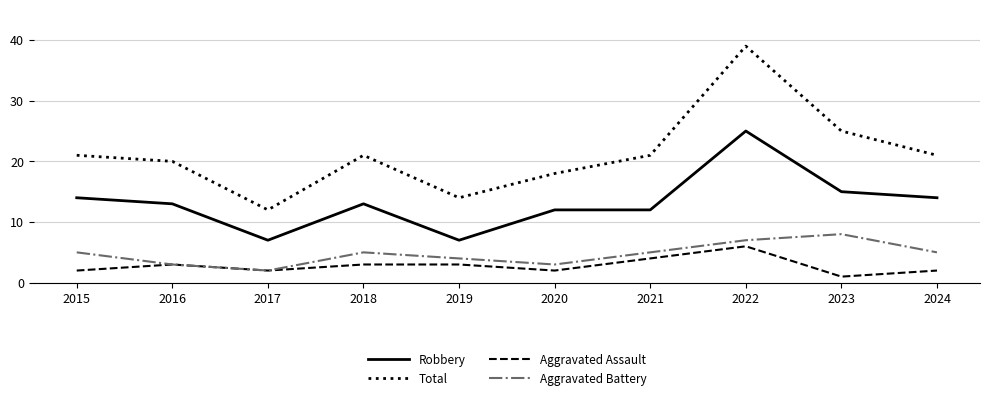

Reading left to right, list all the values displayed in this chart.

Robbery: 2015=14	2016=13	2017=7	2018=13	2019=7	2020=12	2021=12	2022=25	2023=15	2024=14
Total: 2015=21	2016=20	2017=12	2018=21	2019=14	2020=18	2021=21	2022=39	2023=25	2024=21
Aggravated Assault: 2015=2	2016=3	2017=2	2018=3	2019=3	2020=2	2021=4	2022=6	2023=1	2024=2
Aggravated Battery: 2015=5	2016=3	2017=2	2018=5	2019=4	2020=3	2021=5	2022=7	2023=8	2024=5